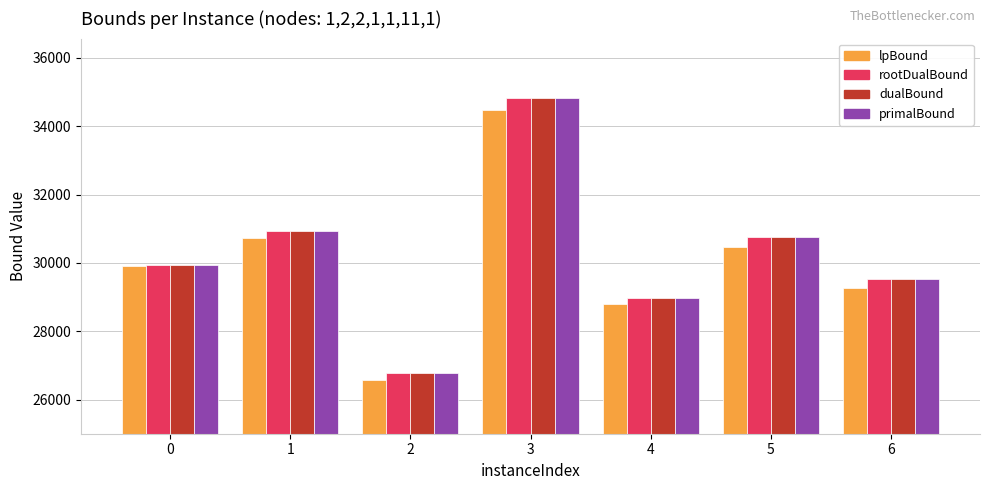

How many bars are there in each group?

4